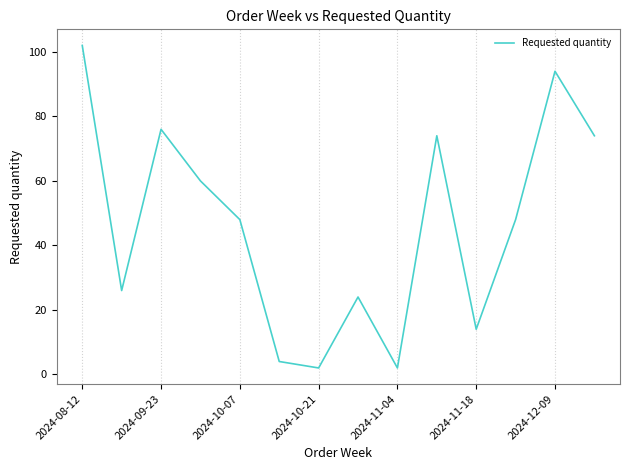

What is the difference between the maximum and minimum values?

100